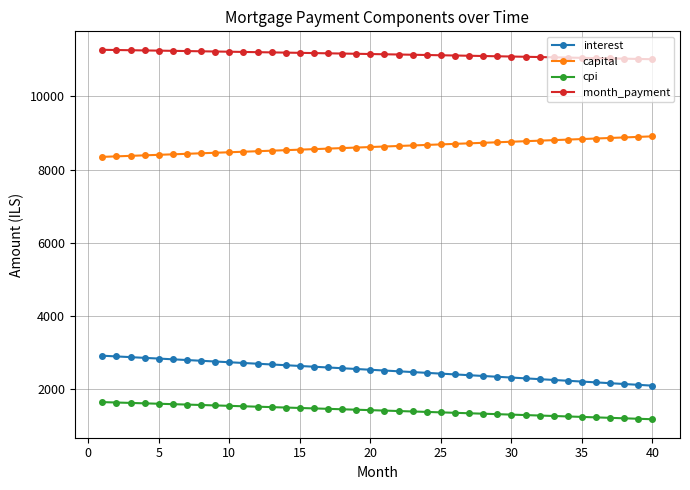

What is the maximum value shown in the chart?

11268.8